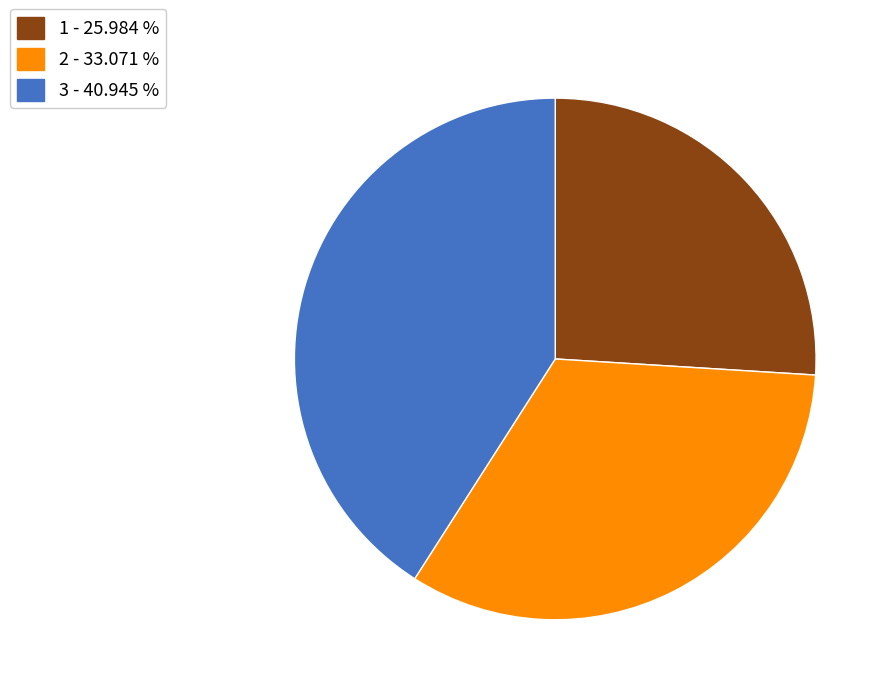

How many slices are in this pie chart?

3